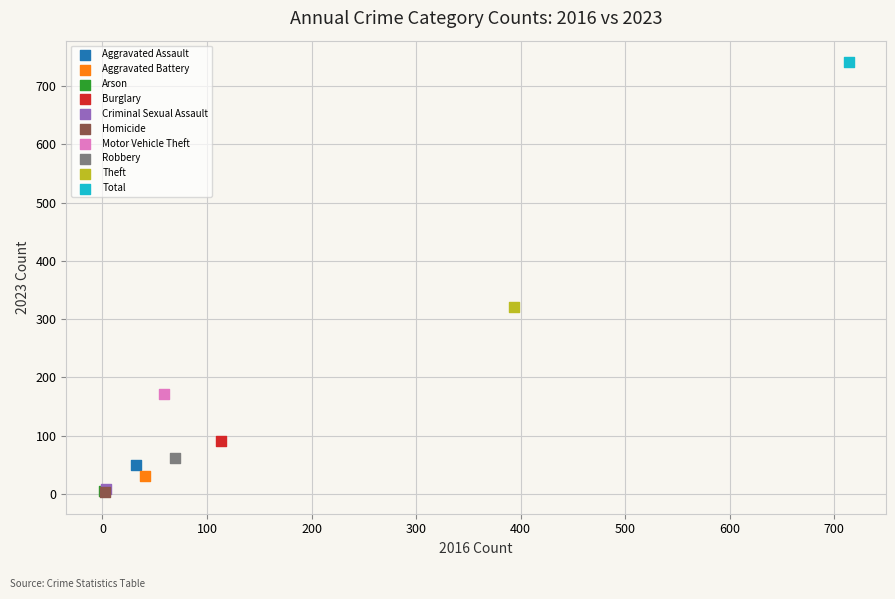

What are all the series names shown in the legend?

Aggravated Assault, Aggravated Battery, Arson, Burglary, Criminal Sexual Assault, Homicide, Motor Vehicle Theft, Robbery, Theft, Total